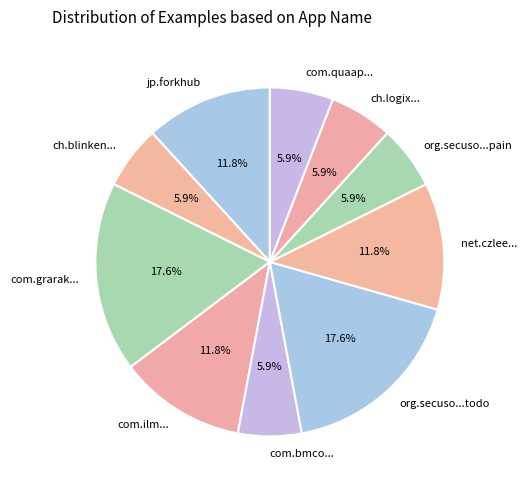

Between com.grarak... and com.bmco..., which is larger?

com.grarak...